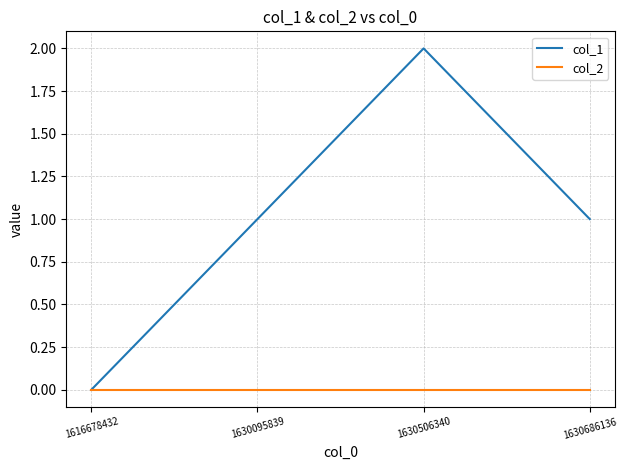

True or false: col_2 has more than 1 interior local peaks.

False